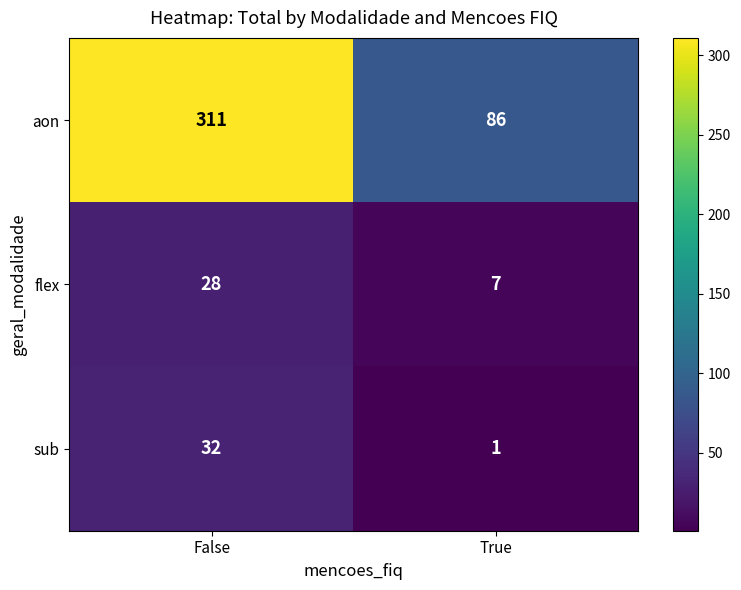

What is the sum of all flex values?

35